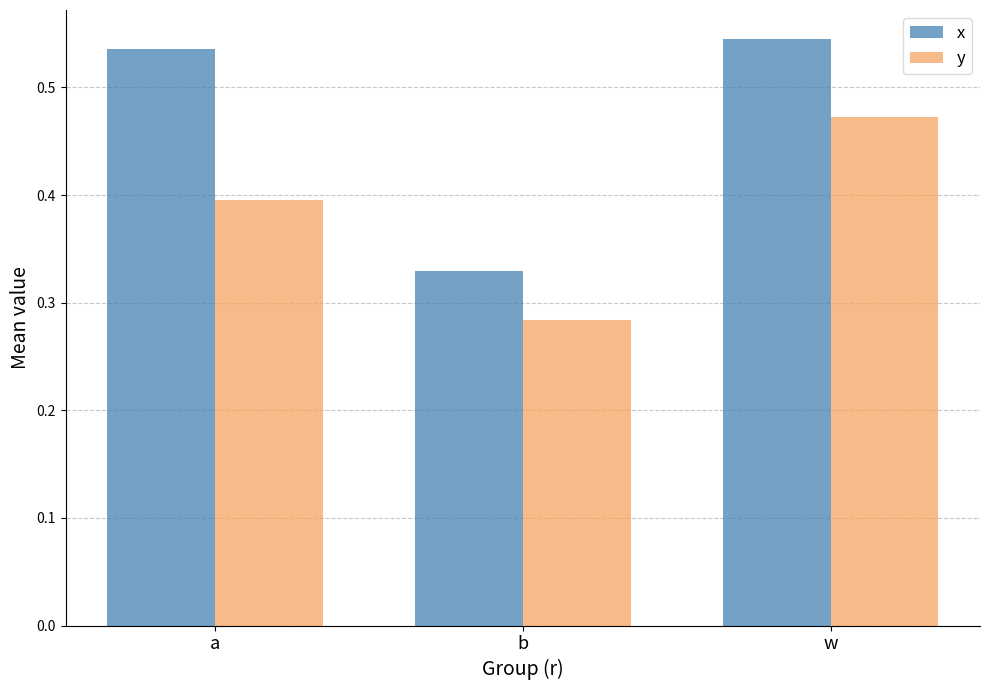

Are the bars horizontal?

No